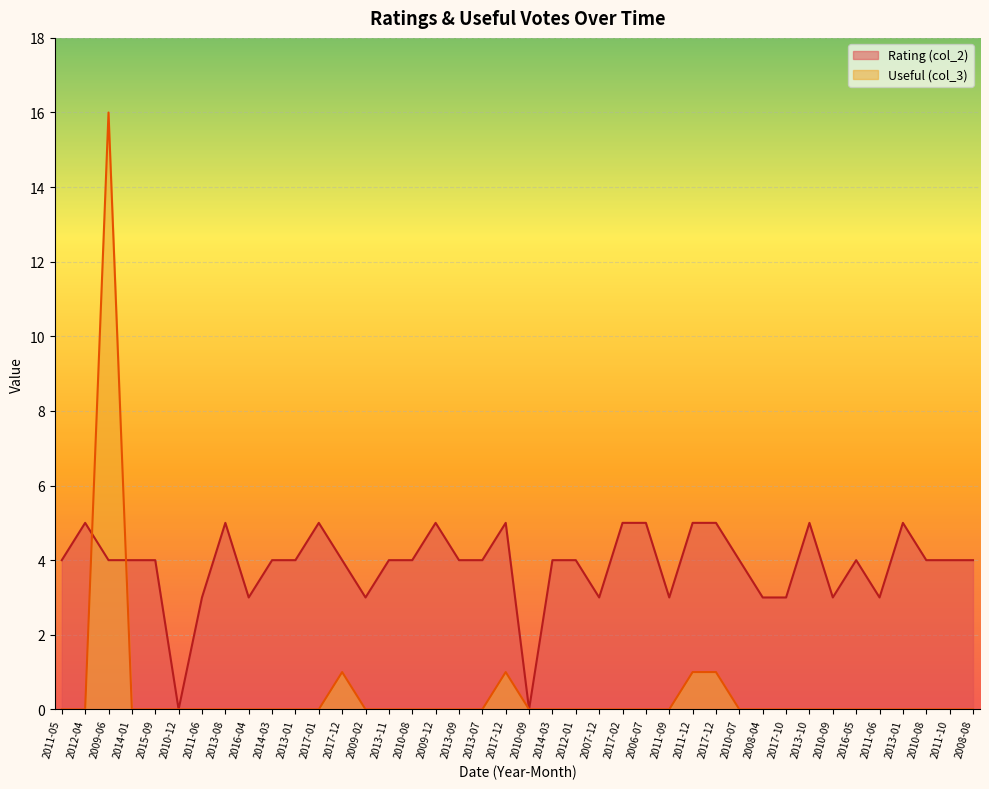

Is it true that Rating (col_2) equals 5 at 2017-01?

True